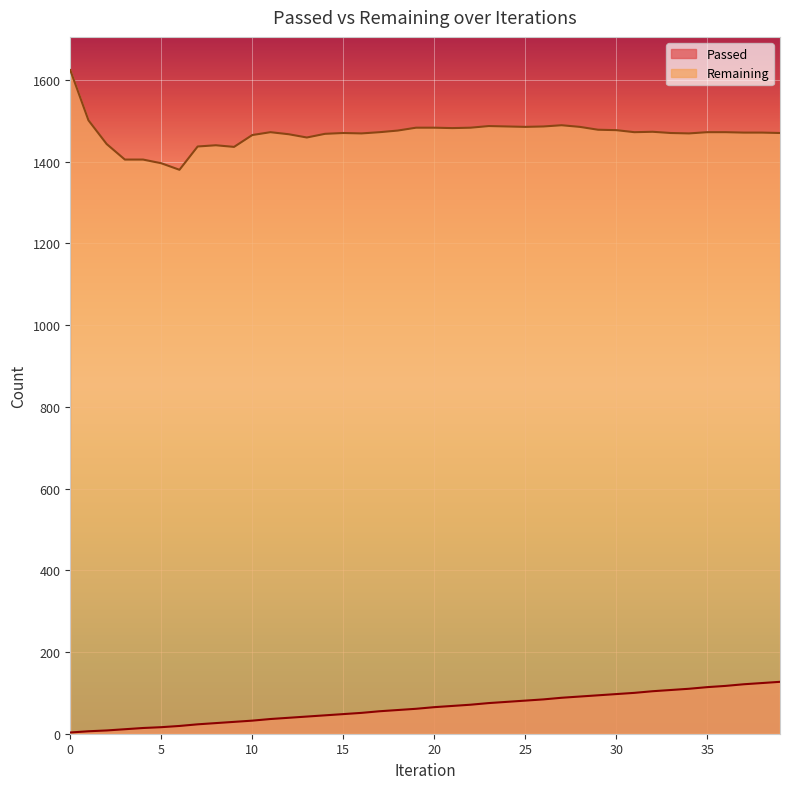

What is the difference between the Passed values at 39 and 25?

46